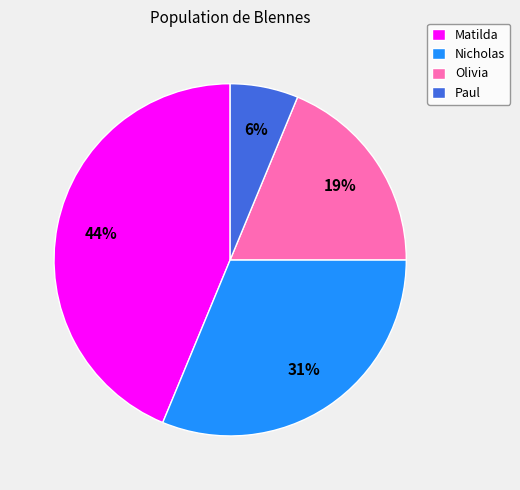

Is there a majority slice in this chart?

No